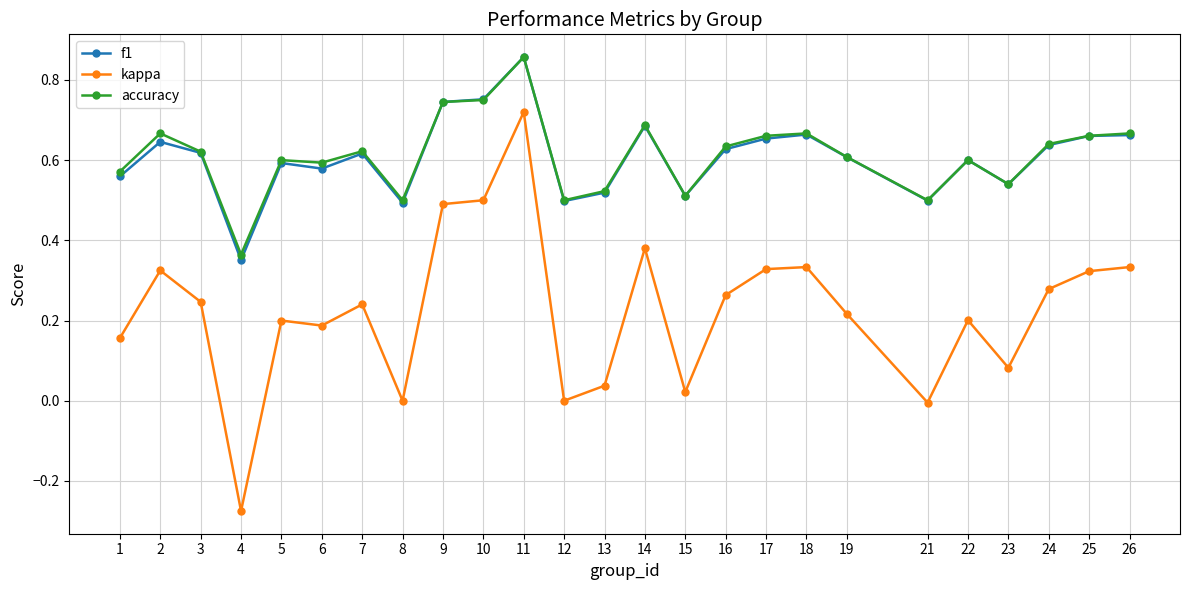

Which category has the lowest value across all series?

4